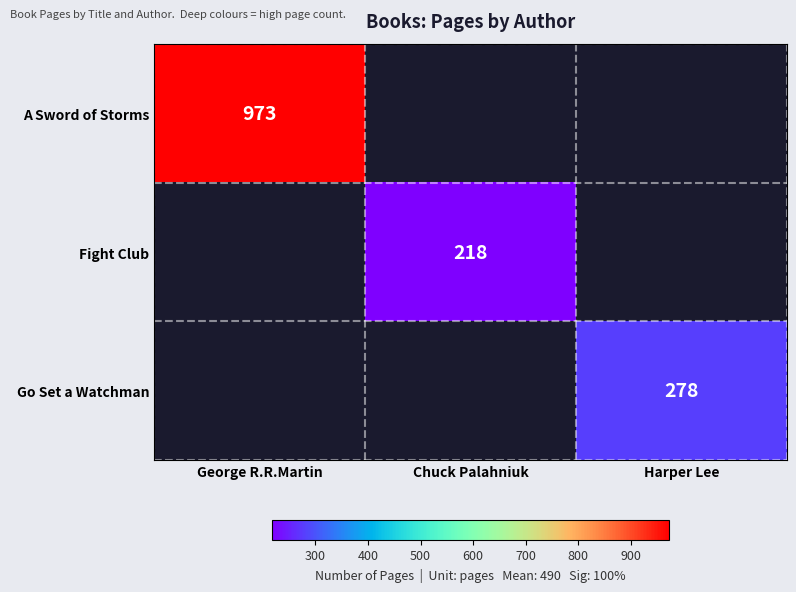

The value of Fight Club at Chuck Palahniuk is 336. True or false?

False